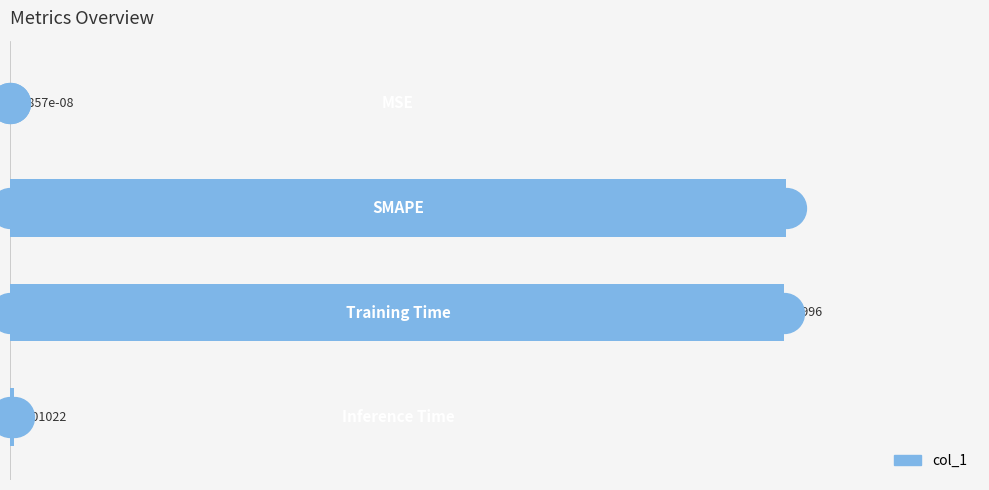

What is the change in value from 0.5 to 1.5?

-2.0